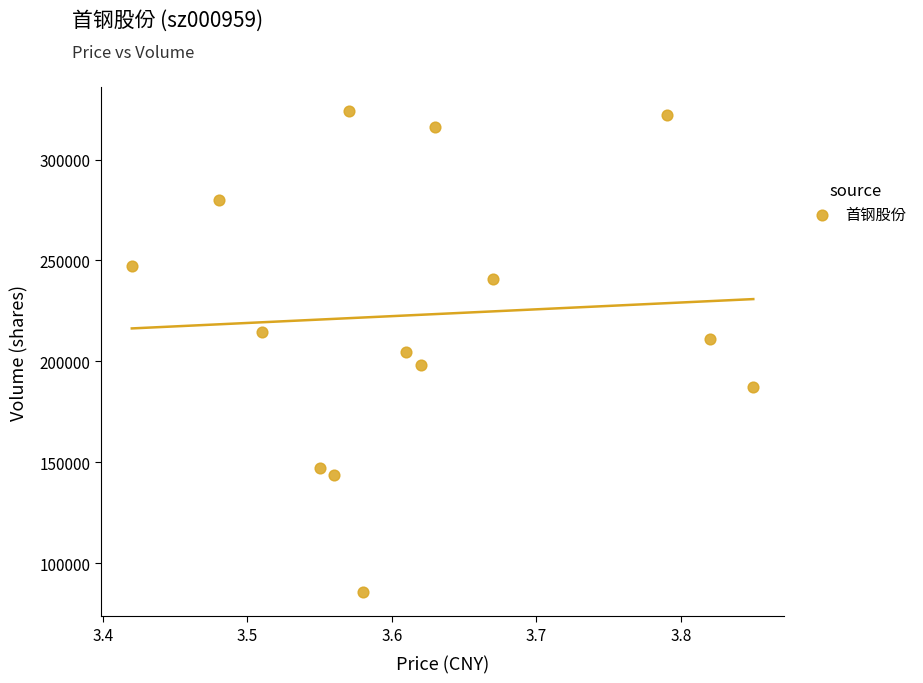

What is the range of Y values (max minus min)?

238330